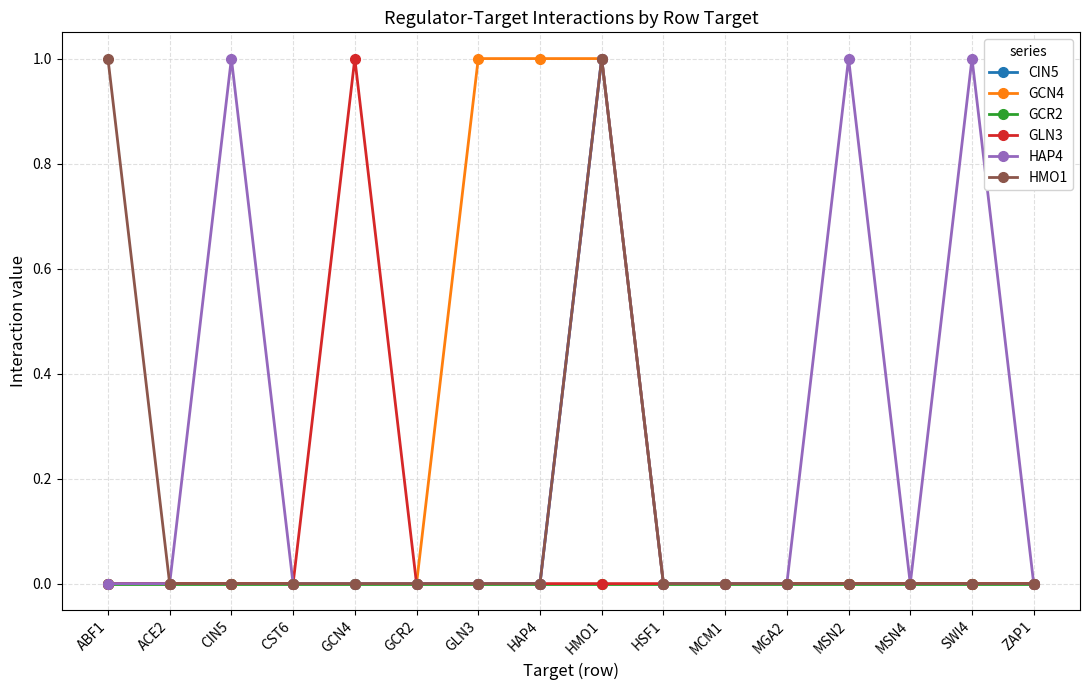

How many series are shown in this chart?

6